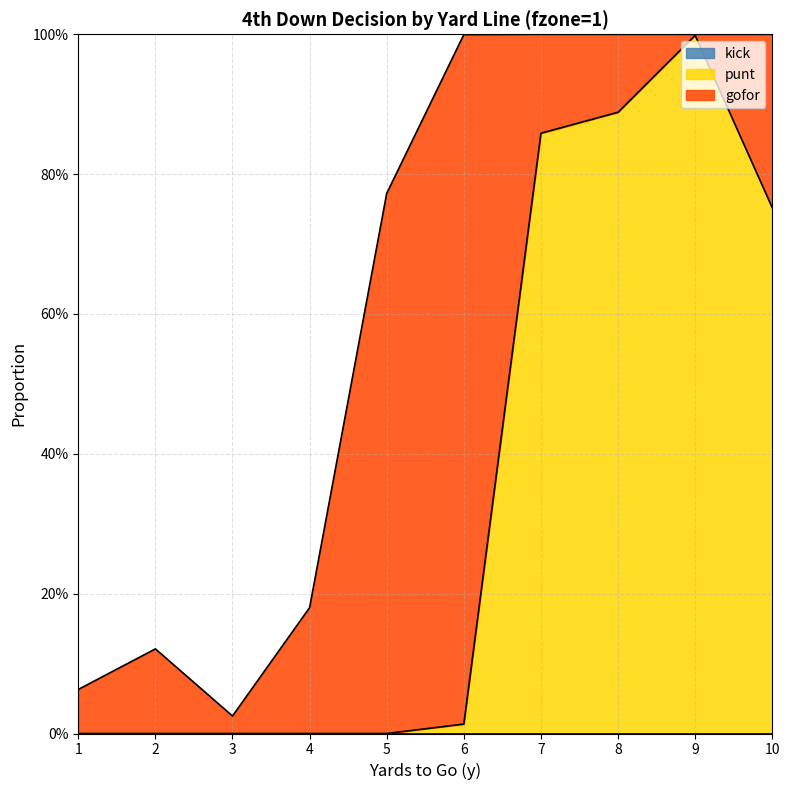

Rank the series by their average value, from highest to lowest.

punt, gofor, kick